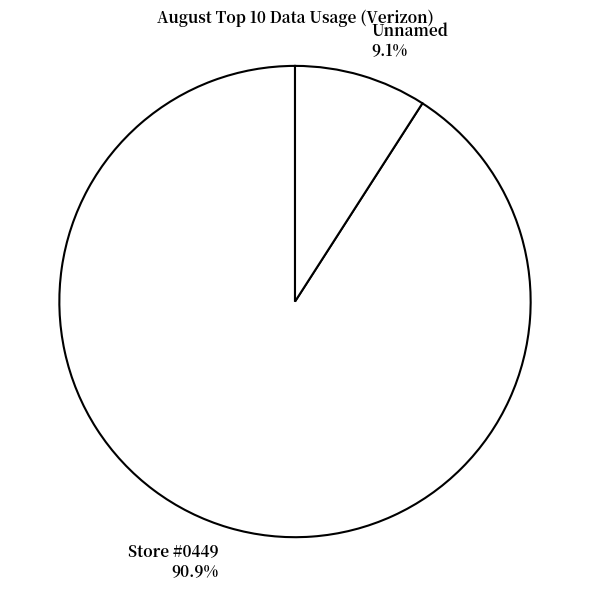

To the nearest percent, what is the average slice percentage?

50%